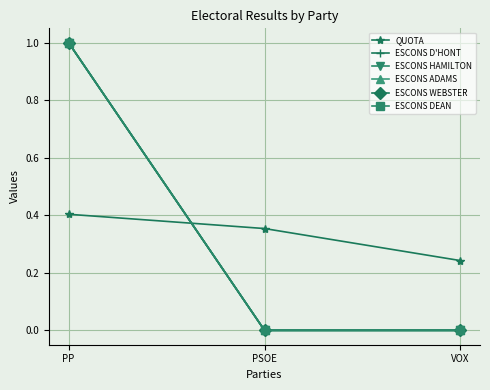

At which label does ESCONS DEAN reach its peak?

PP